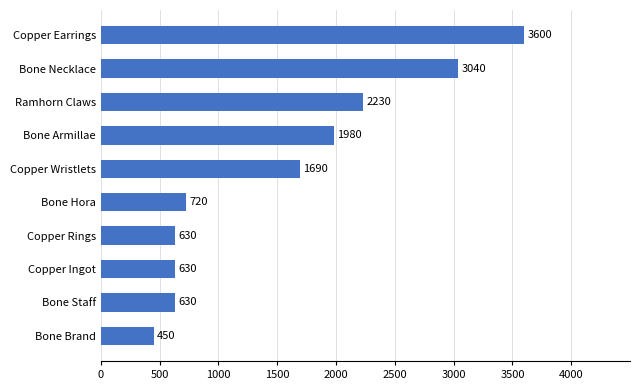

The chart shows a value of 5818 at Copper Earrings. True or false?

False